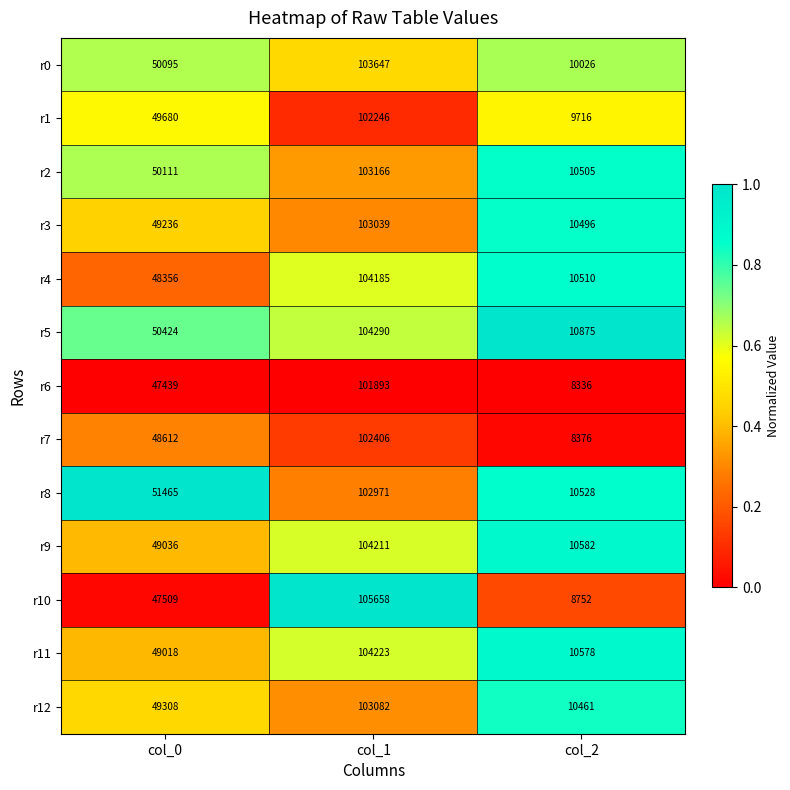

Which series changed the most between col_0 and col_1?

r10